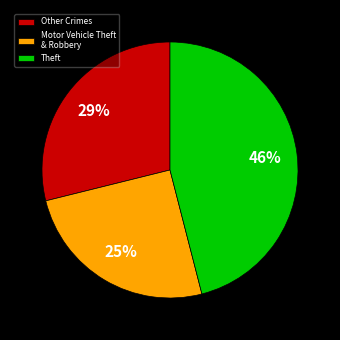

How many segments does this pie chart have?

3